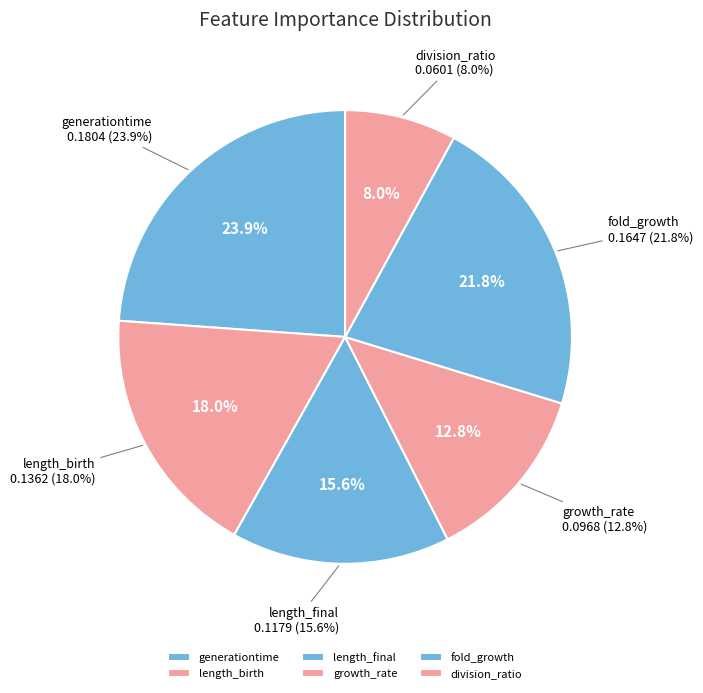

Which slice is the largest?

generationtime